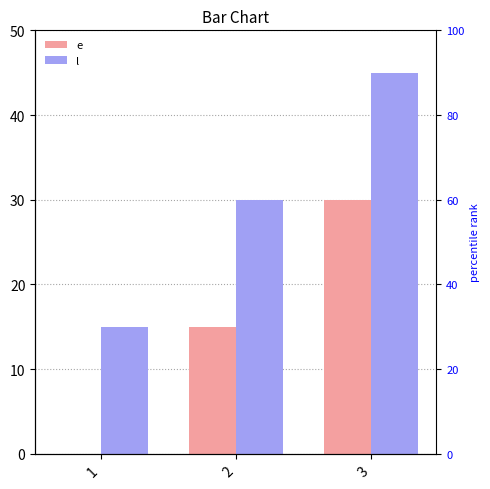

The l series shows 22 at 1. True or false?

False